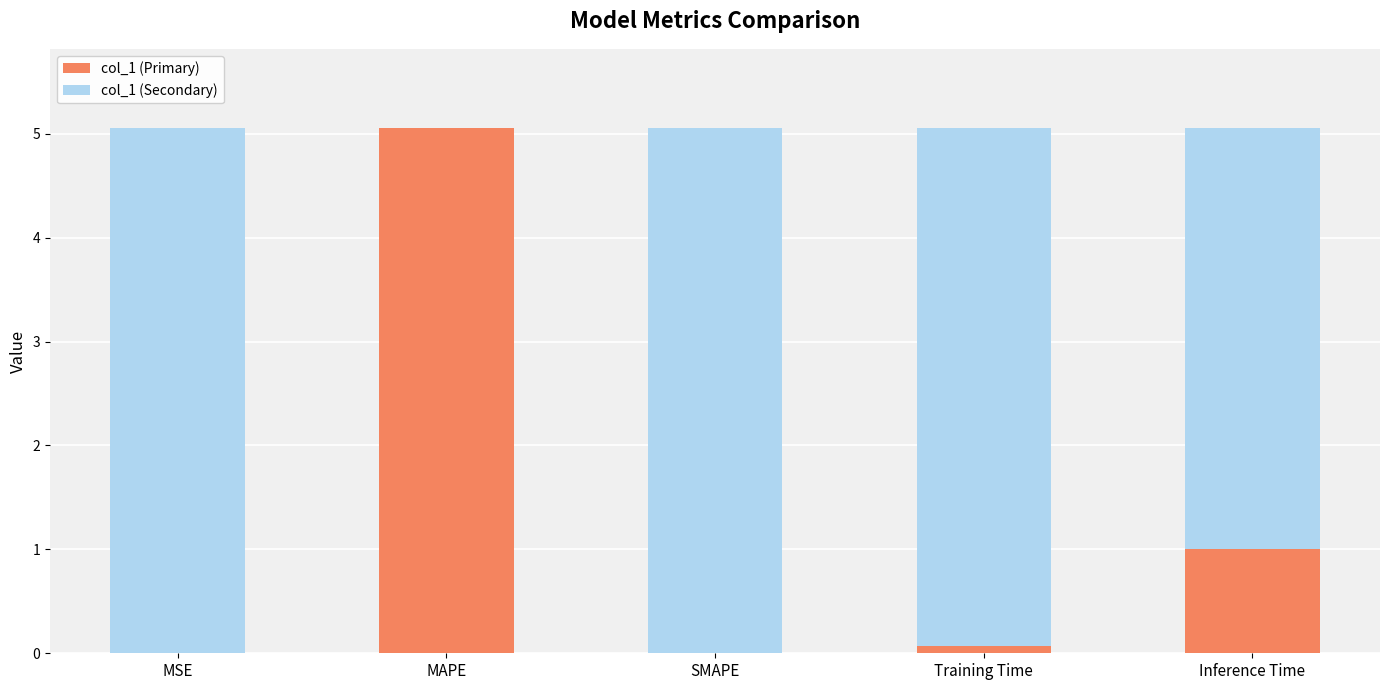

What is the total value across all series at Inference Time?

5.1